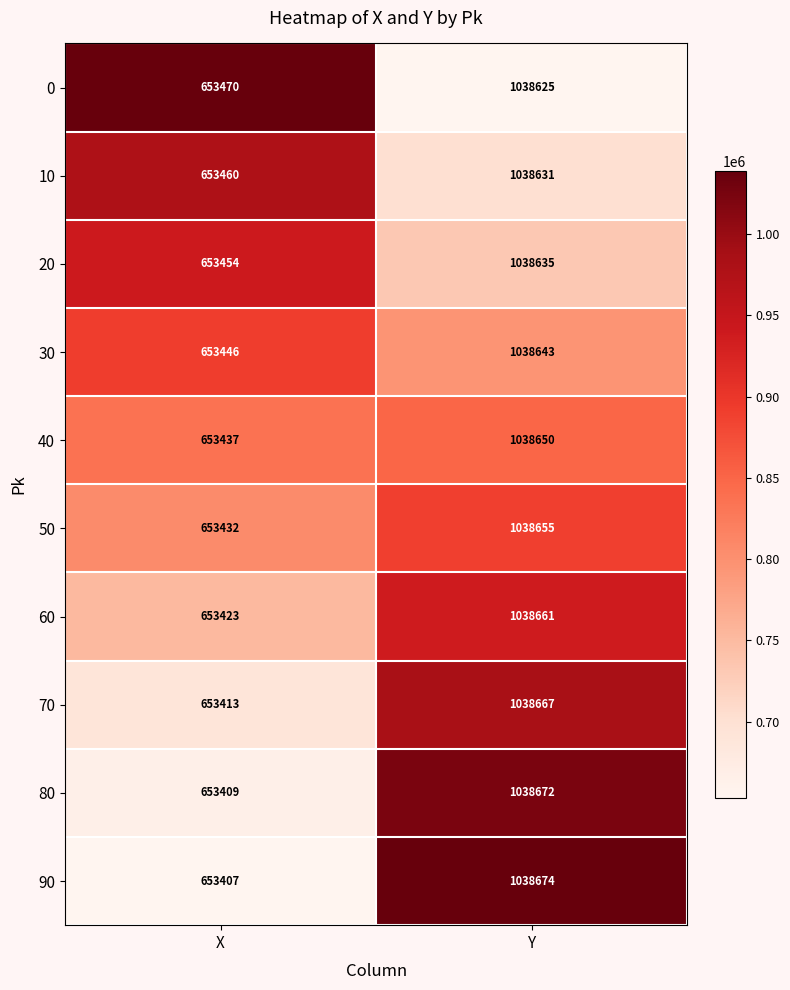

The value of 10 at Y is 1848114. True or false?

False